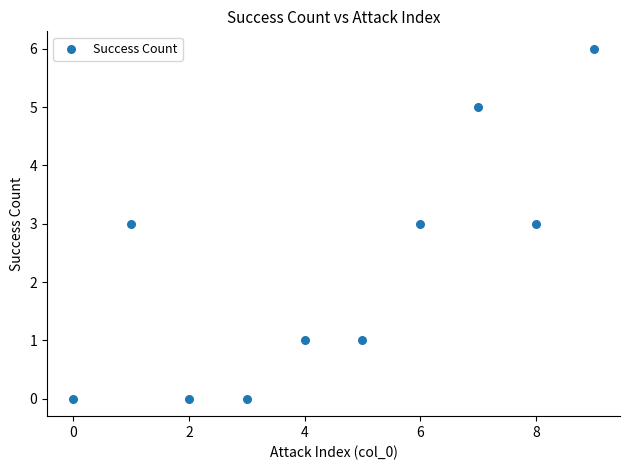

What is the range of Y values (max minus min)?

6